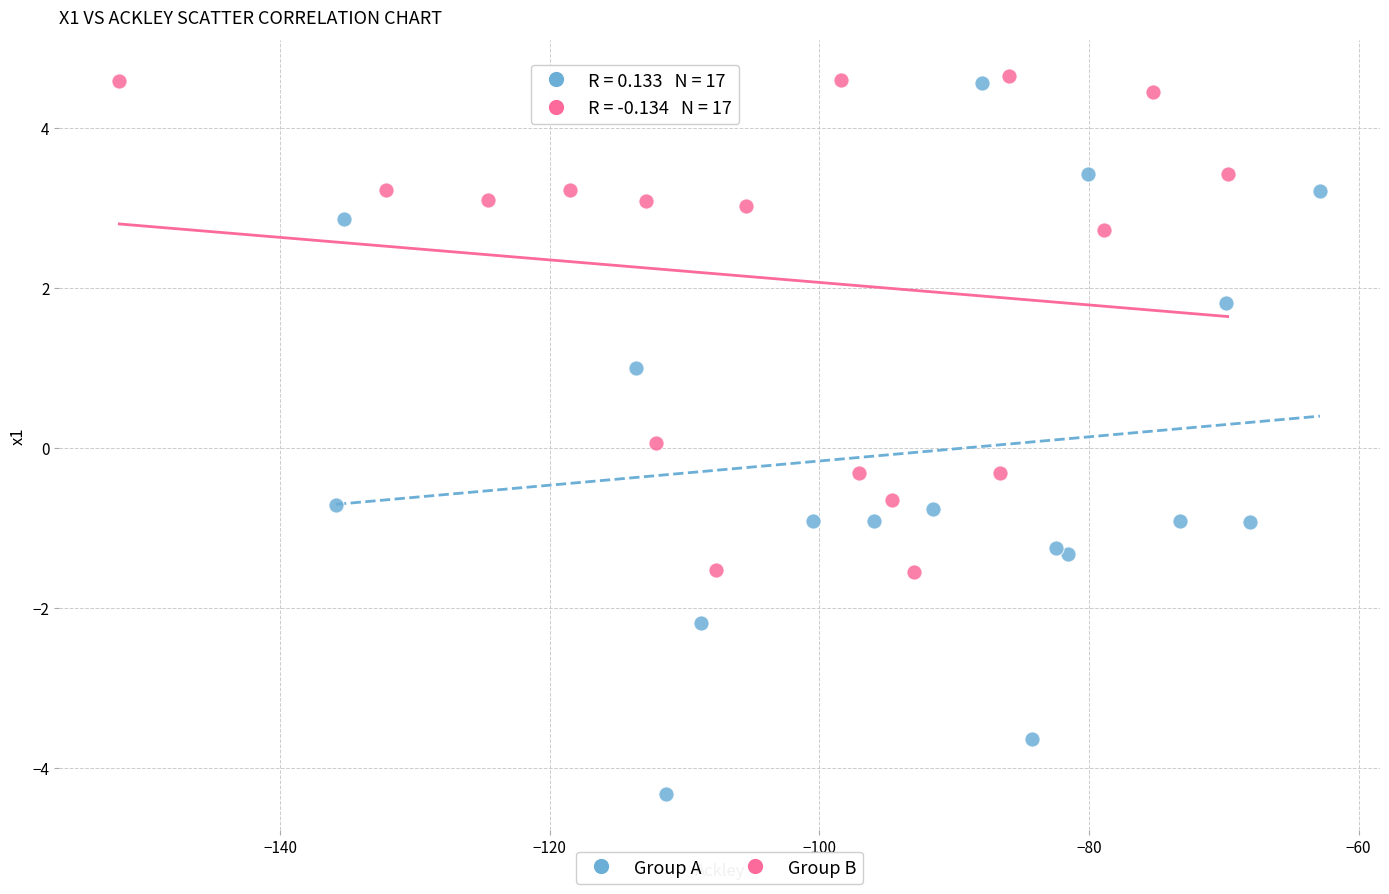

Which series reaches the minimum Y coordinate?

Group A